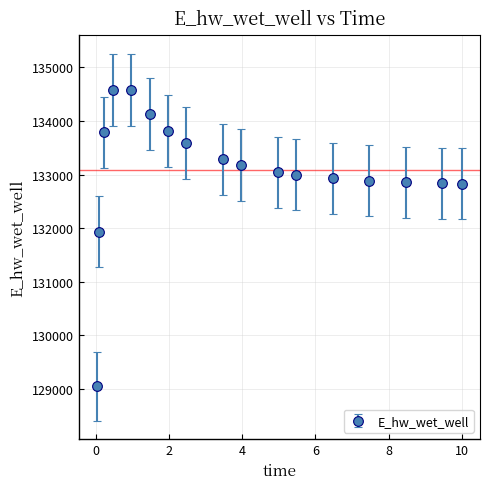

What is the sum of all values?

2262300.5